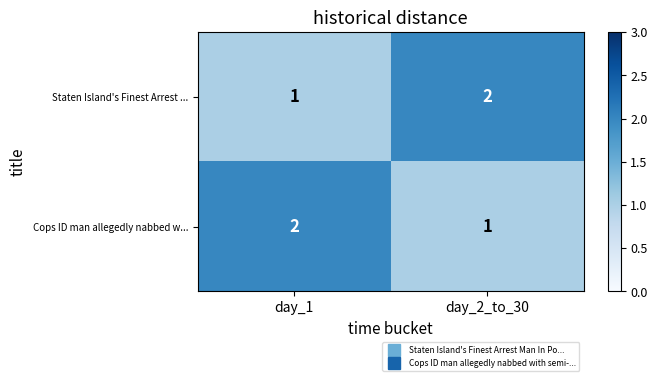

At which label does Staten Island's Finest Arrest ... reach its minimum?

day_1